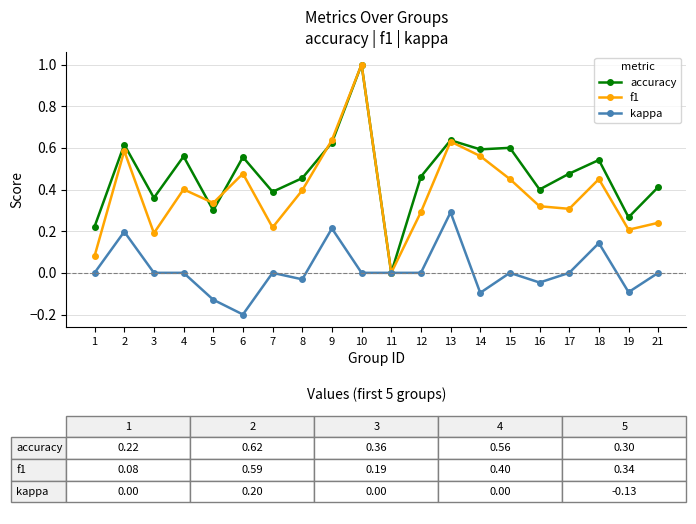

How many lines are shown in the chart?

3